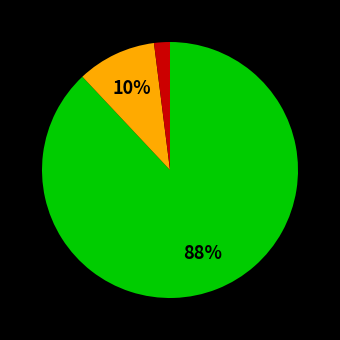

To the nearest percent, what is the difference between the largest and smallest slice percentages?

86%